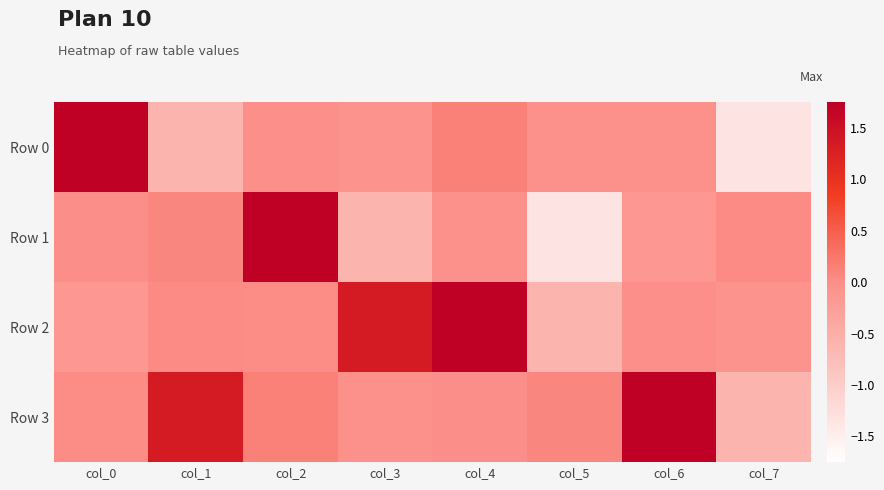

At col_5, list the series in order from smallest to largest.

Row 1, Row 2, Row 0, Row 3